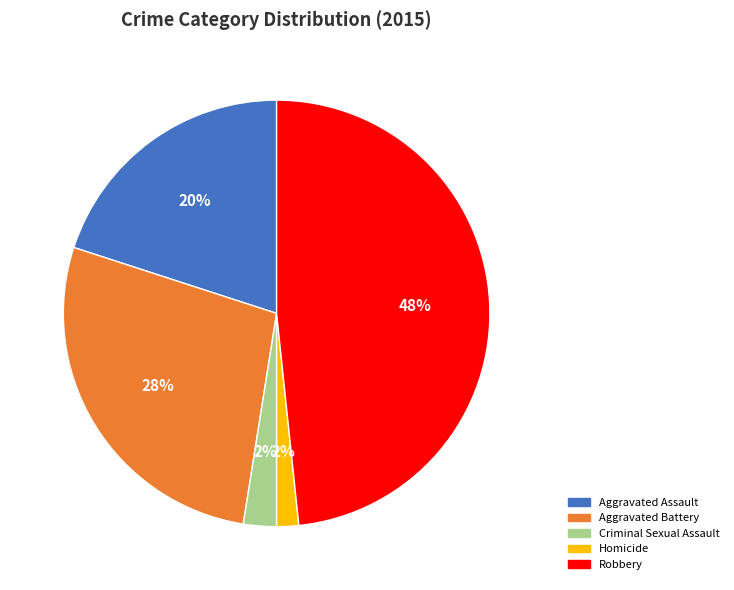

Is Aggravated Assault the majority of the pie?

No